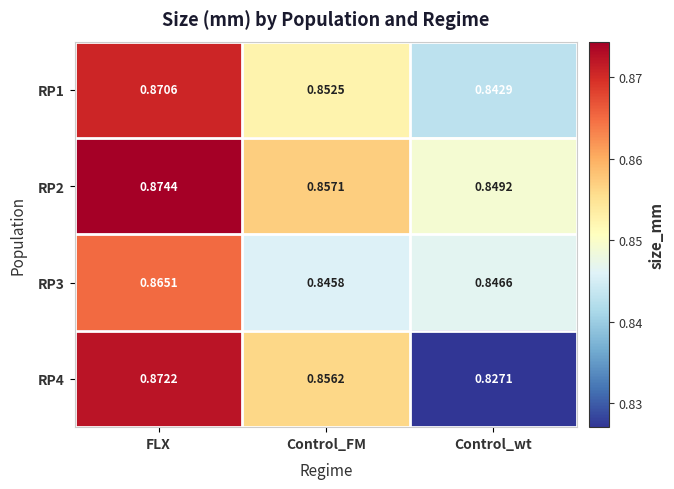

Which category has the lowest value across all series?

Control_wt